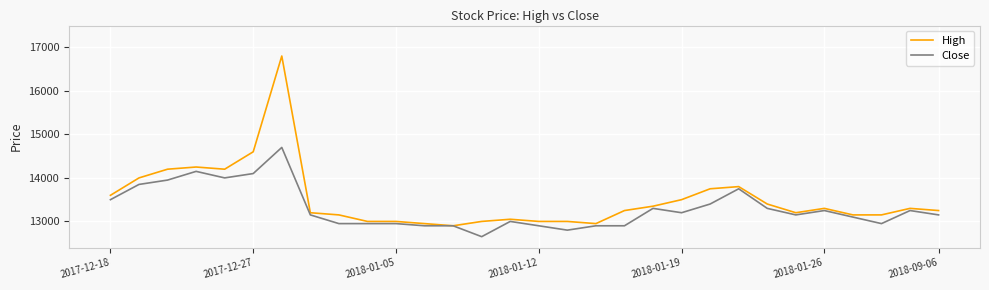

Rank the series by their maximum value, from lowest to highest.

Close, High